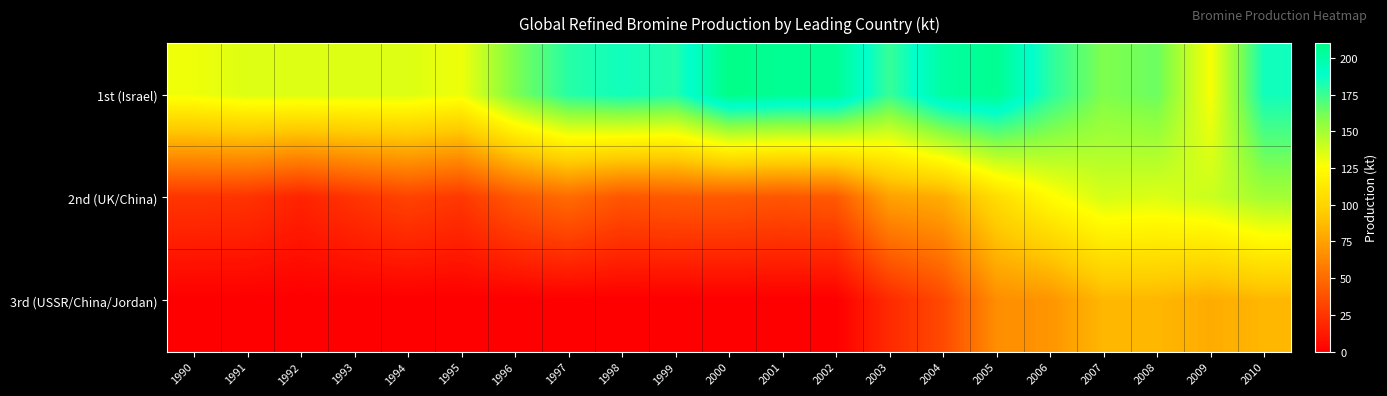

Which has a higher value, 1992 or 1994?

1992